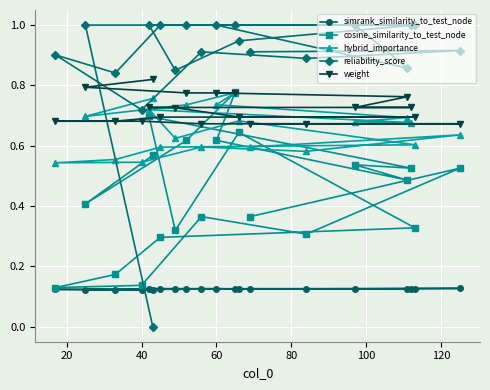

Rank the series by their maximum value, from lowest to highest.

simrank_similarity_to_test_node, hybrid_importance, cosine_similarity_to_test_node, weight, reliability_score